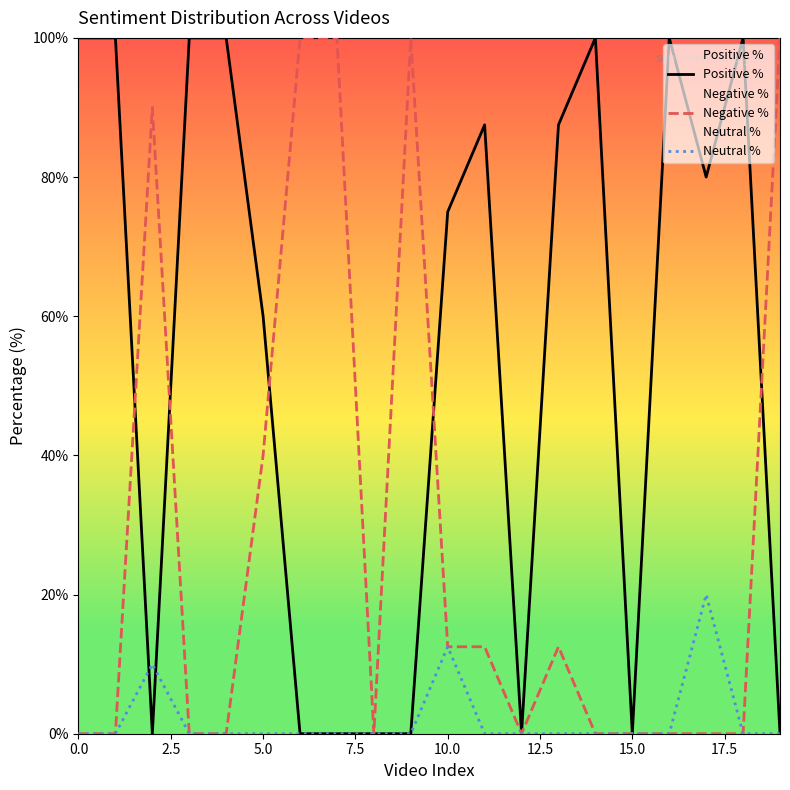

Reading left to right, transcribe all the data shown in this chart.

Positive %: 100.0	100.0	0.0	100.0	100.0	60.0	0.0	0.0	0.0	0.0	75.0	87.5	0.0	87.5	100.0	0.0	100.0	80.0	100.0	0.0
Negative %: 0.0	0.0	90.0	0.0	0.0	40.0	100.0	100.0	0.0	100.0	12.5	12.5	0.0	12.5	0.0	0.0	0.0	0.0	0.0	100.0
Neutral %: 0.0	0.0	10.0	0.0	0.0	0.0	0.0	0.0	0.0	0.0	12.5	0.0	0.0	0.0	0.0	0.0	0.0	20.0	0.0	0.0